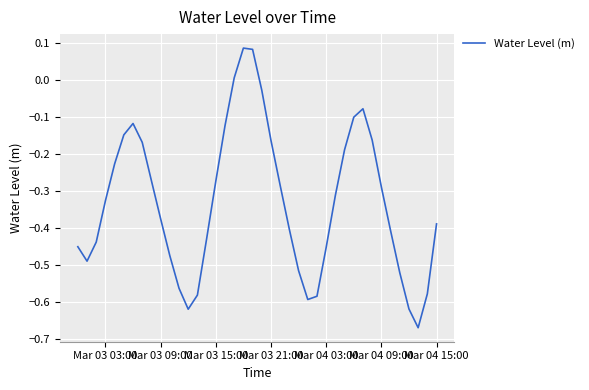

Is it true that the value at Mar 03 03:00 is -0.2?

False